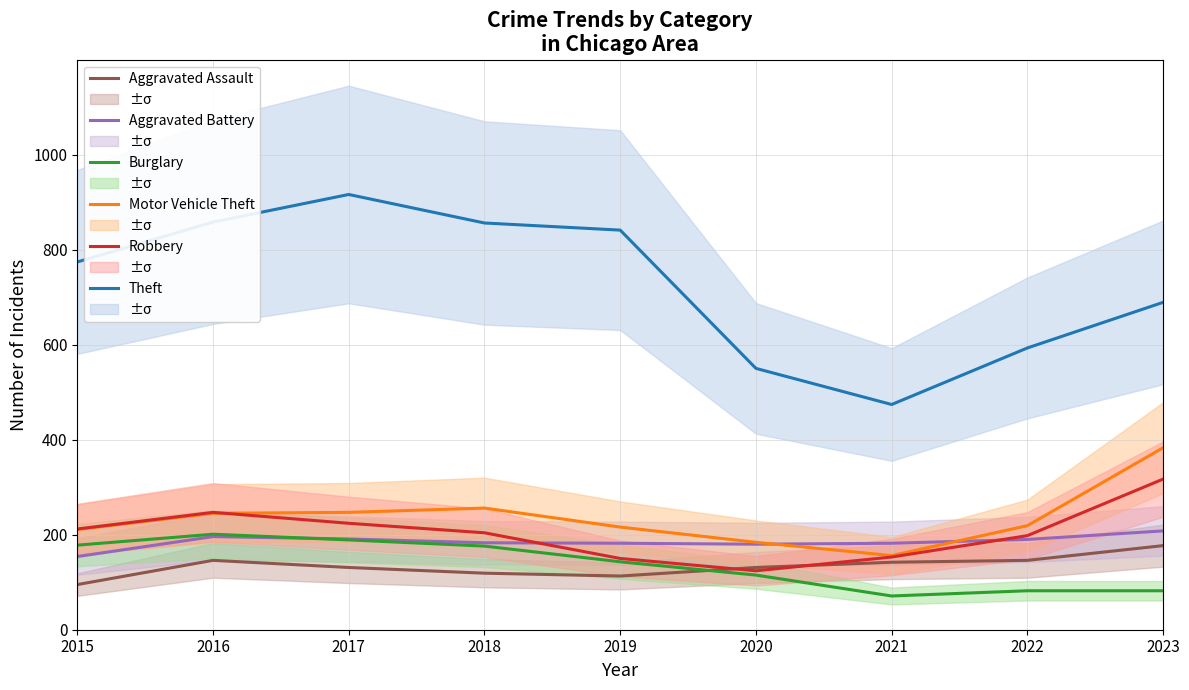

The value of Motor Vehicle Theft at 2023 is 507. True or false?

False